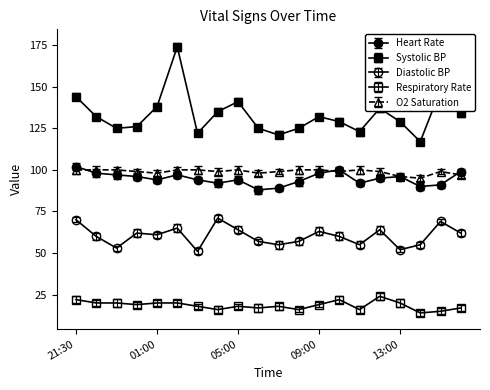

Which series has the widest spread of values?

Systolic BP